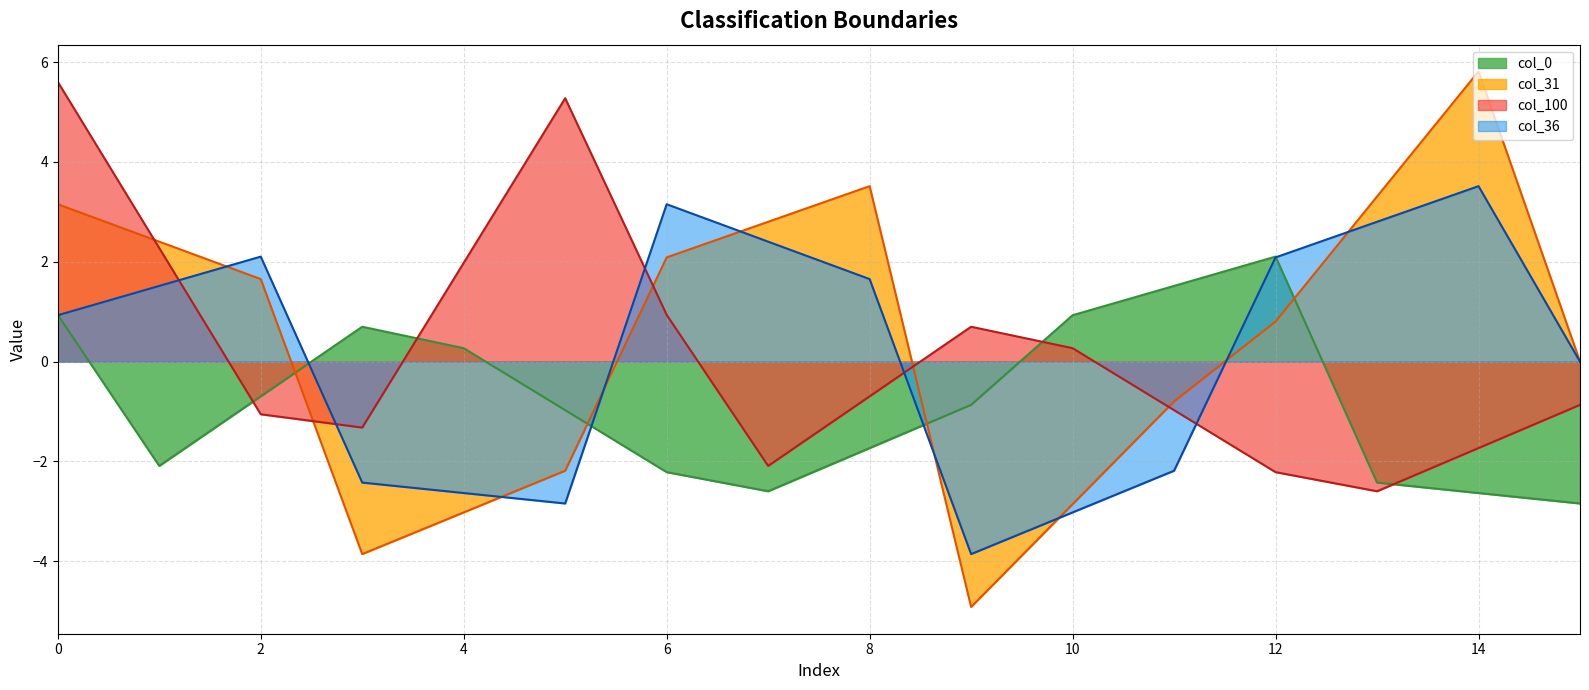

Which series has the largest range (max minus min)?

col_31